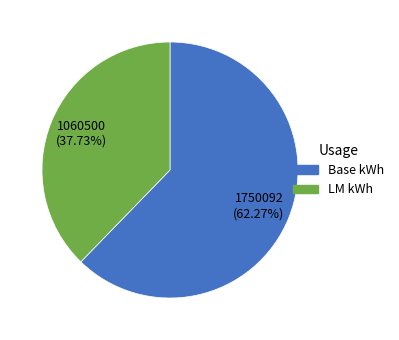

Is there a majority slice in this chart?

Yes